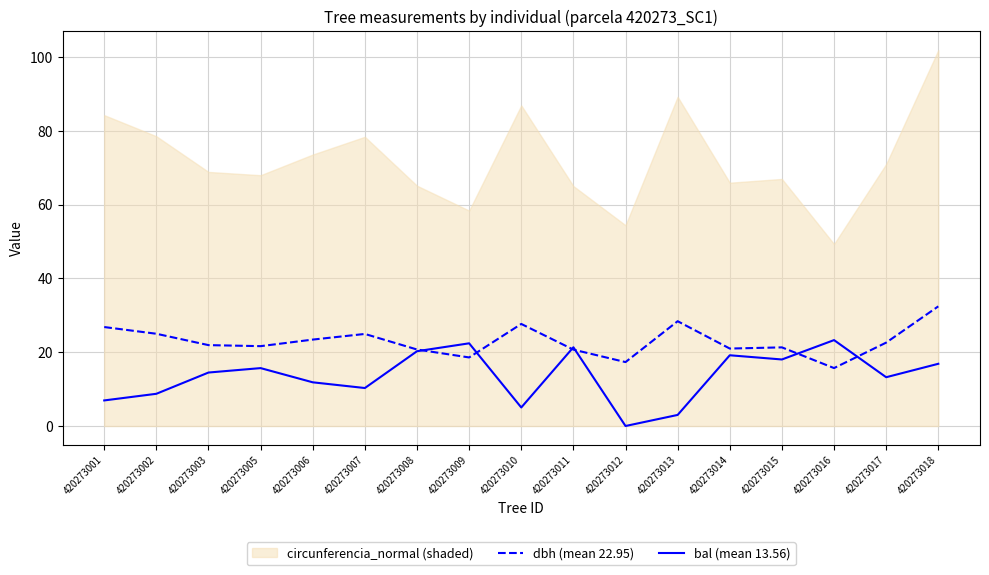

How many lines are shown in the chart?

2